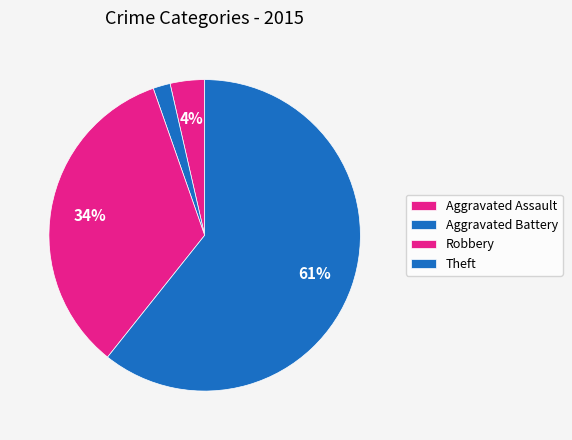

How many segments does this pie chart have?

4